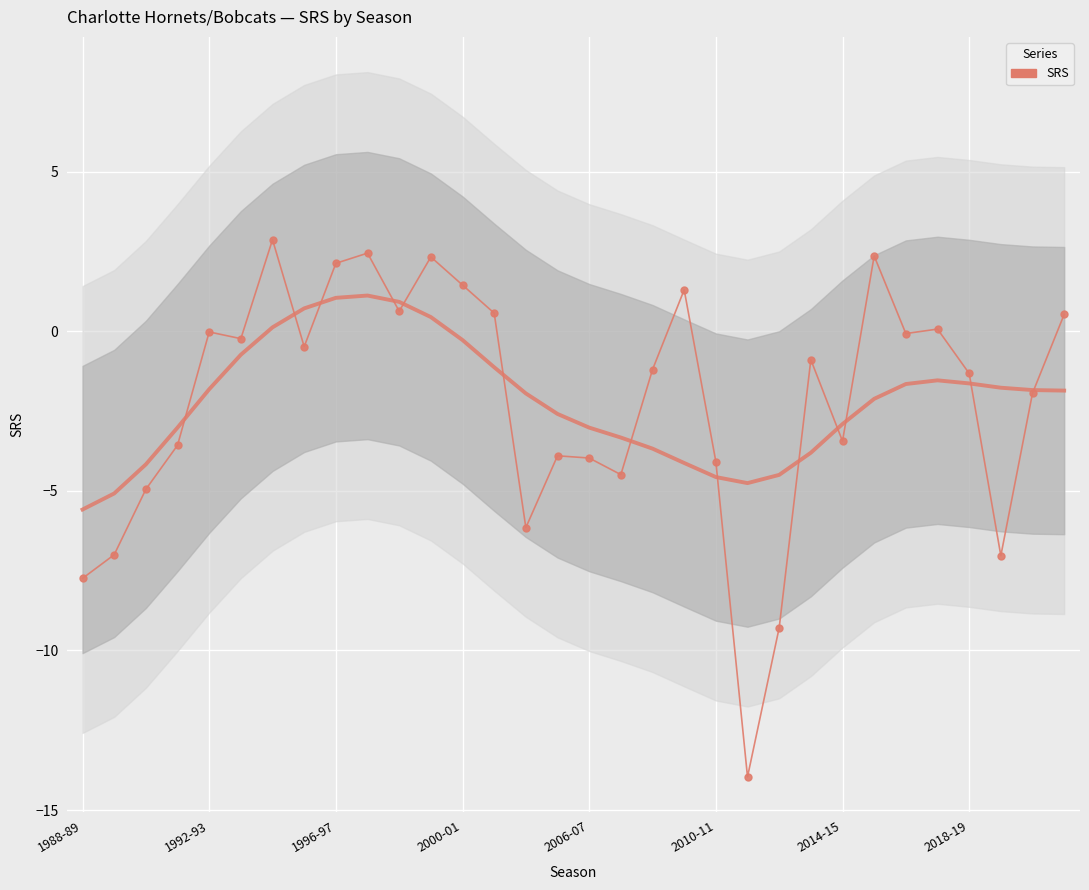

What is the difference between the maximum and second lowest values?

12.2